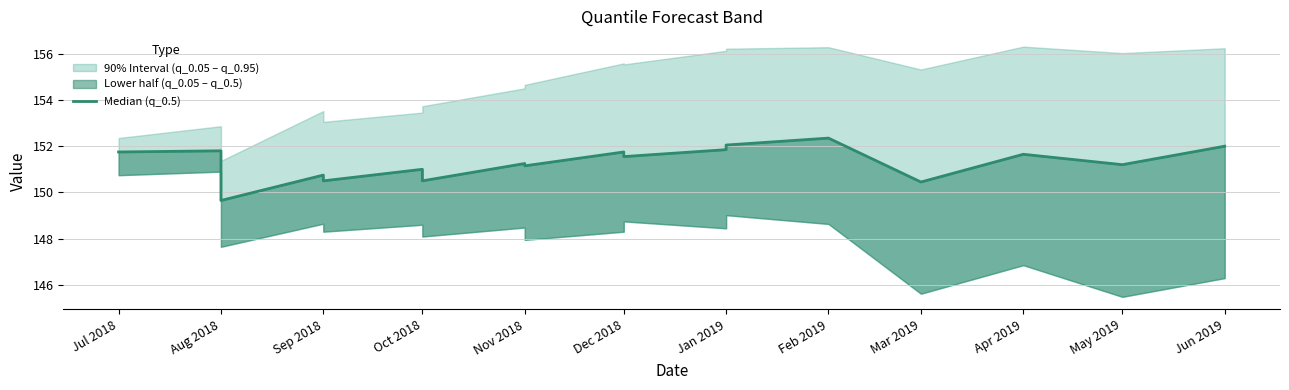

What is the change in value from Aug 2018 to May 2019?

-0.6